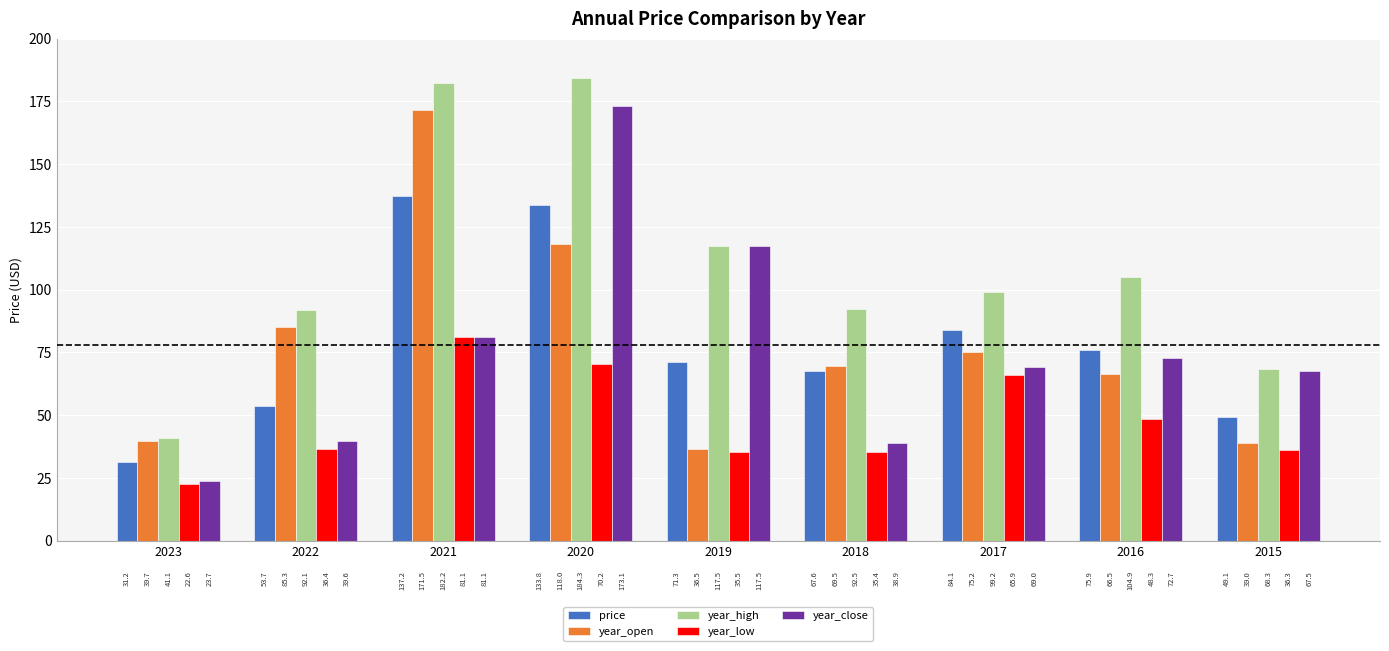

What is the minimum value for price?

31.2